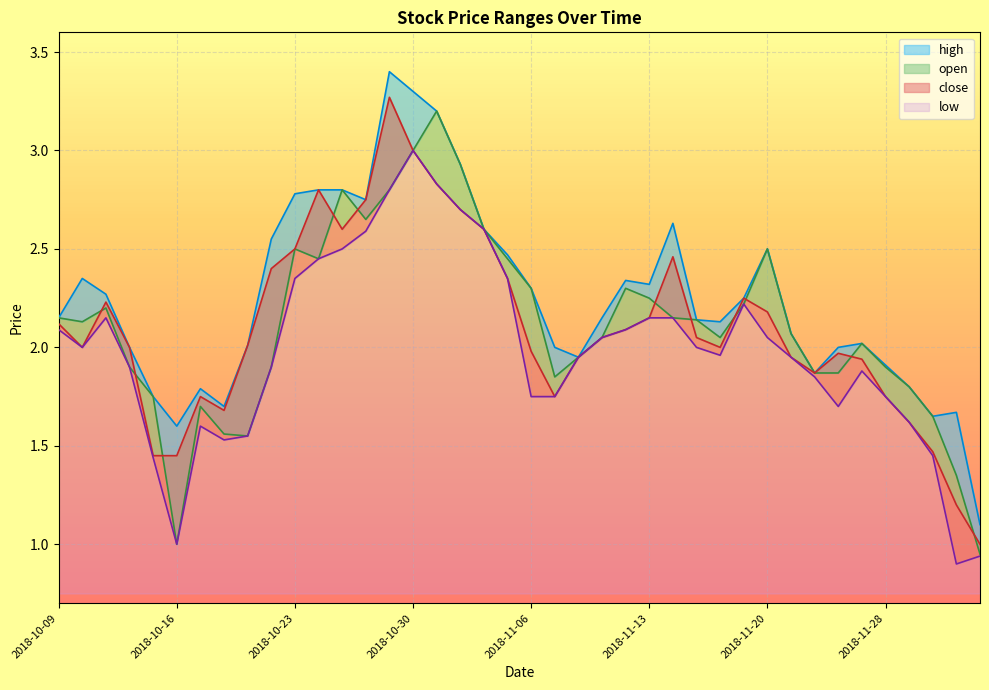

What is the sum of the low values at 2018-10-19 and 2018-10-29?

4.3